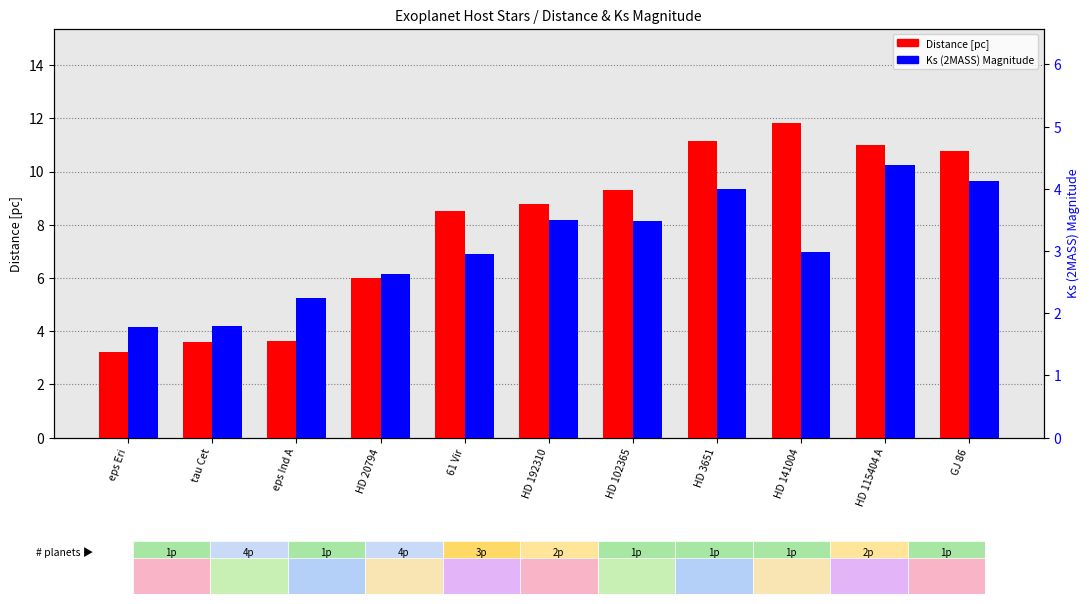

What is the smallest value displayed?

1.8